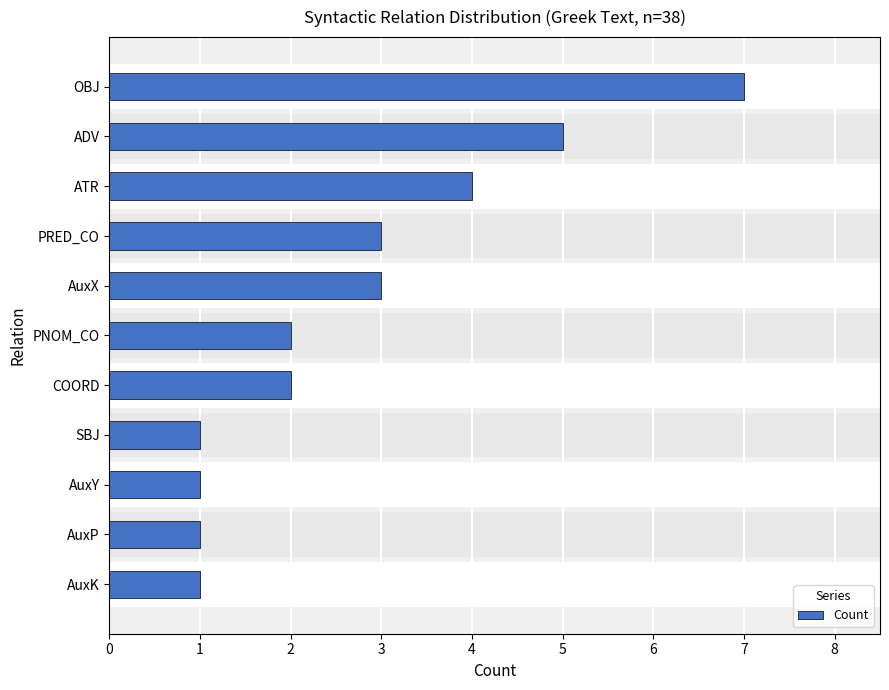

Reading left to right, extract all data points from this chart.

1	1	1	1	2	2	3	3	4	5	7